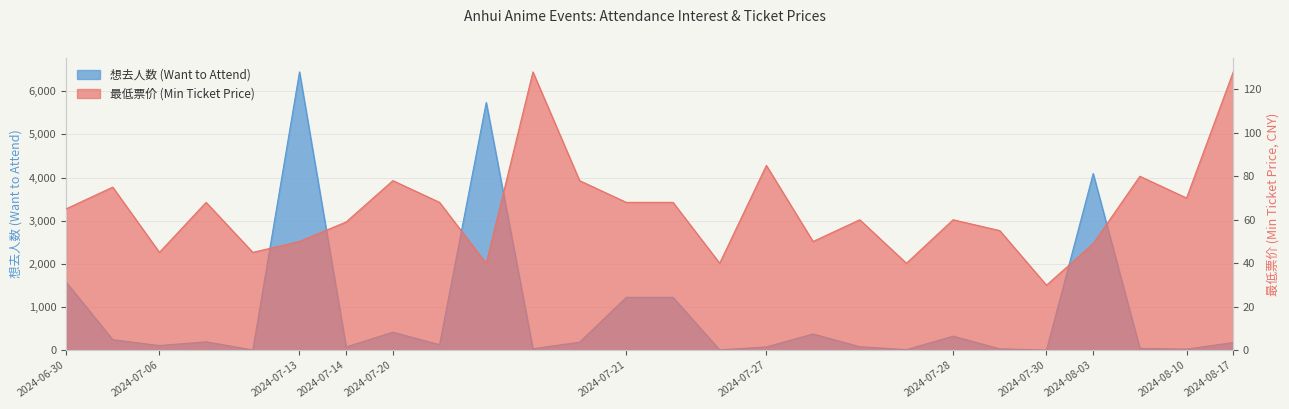

Where is the first local minimum for 想去人数 (Want to Attend)?

2024-07-06